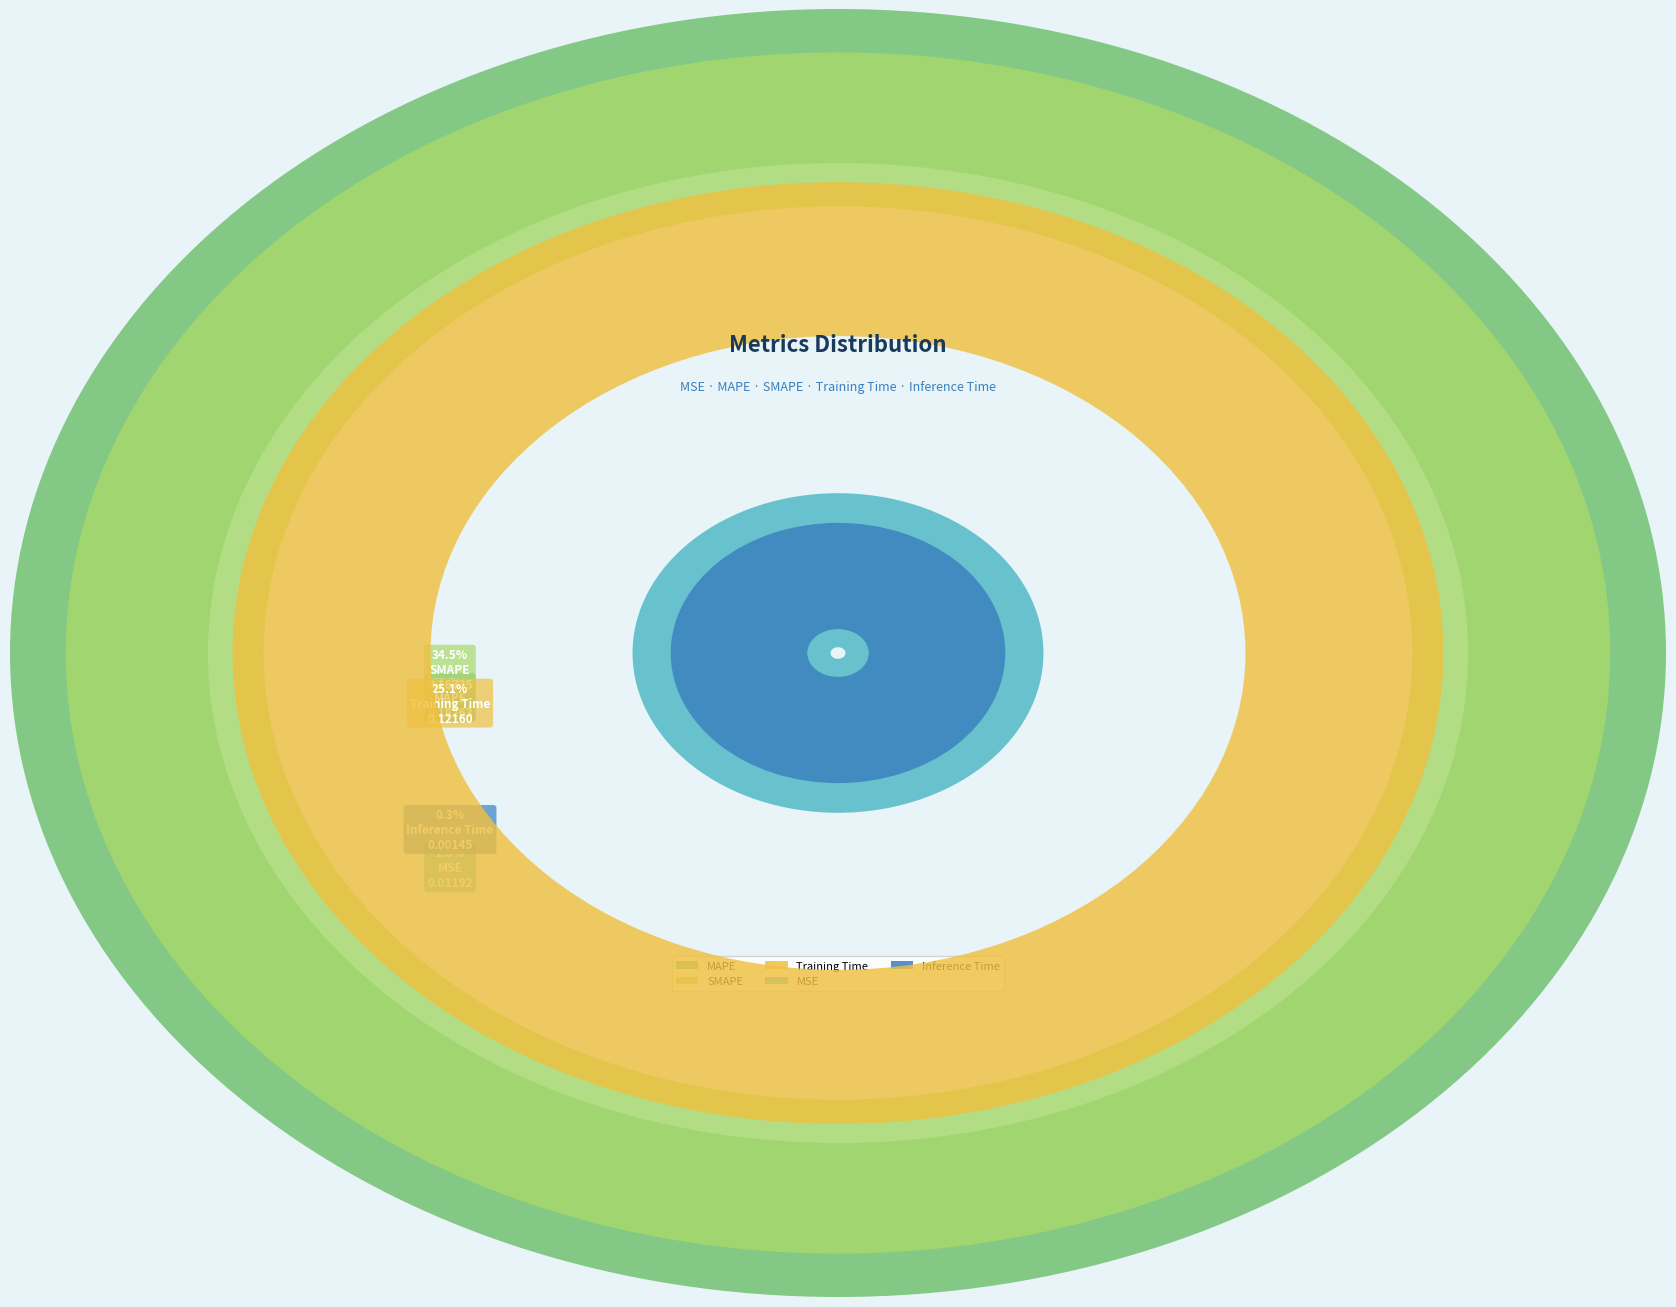

How many slices are in this pie chart?

5